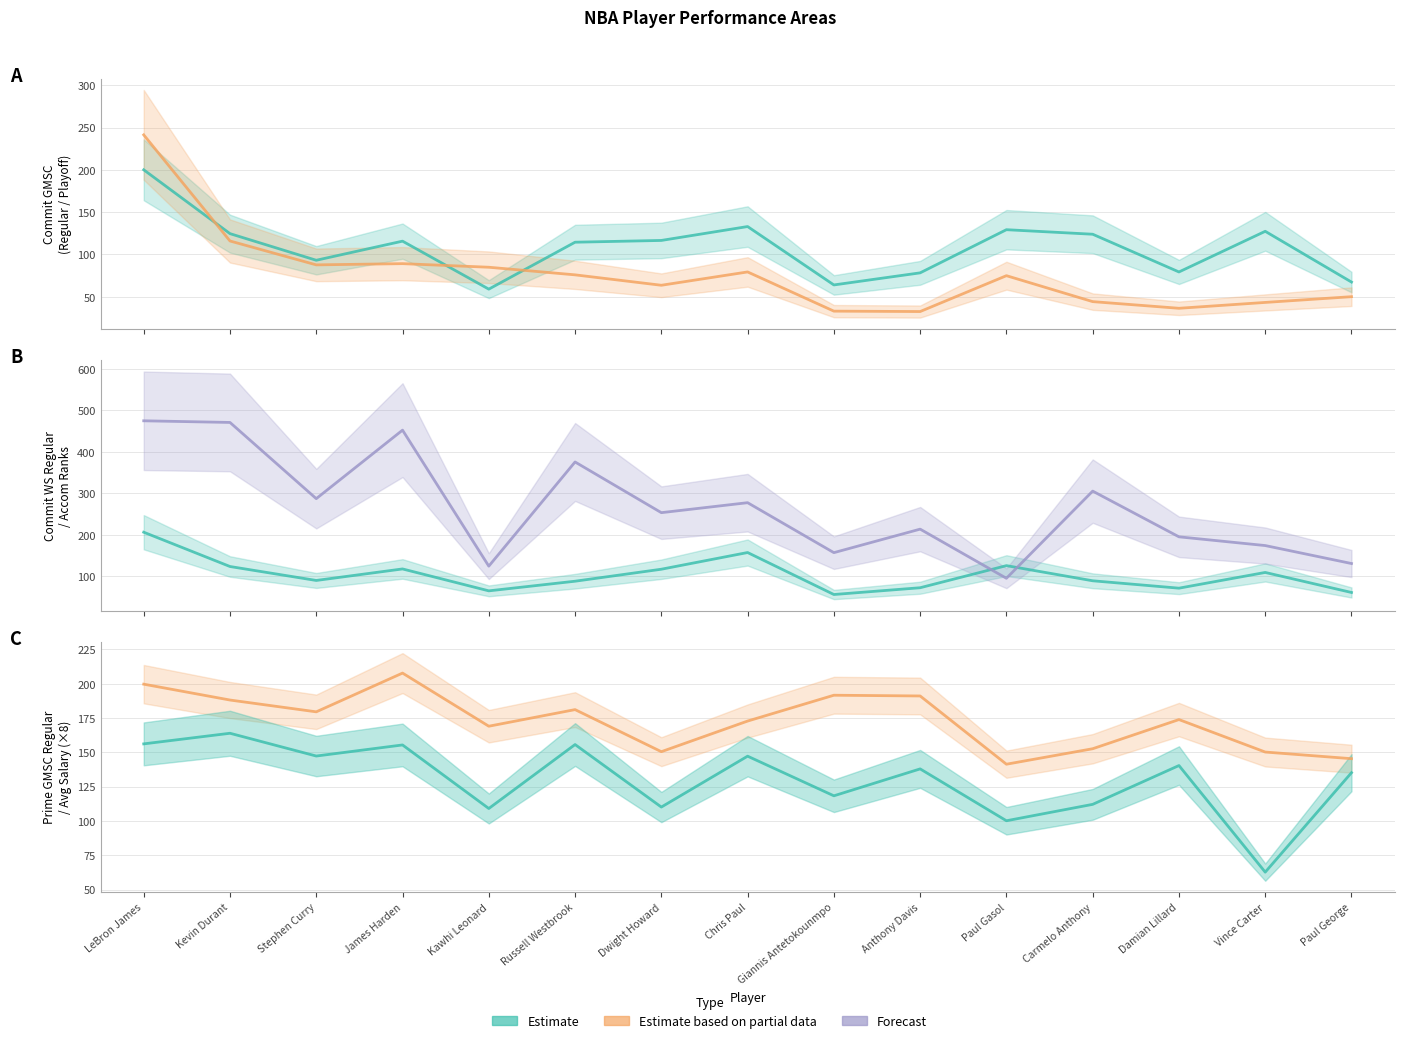

How many intersections are there between Accom_ranks and Avg_salary?

3